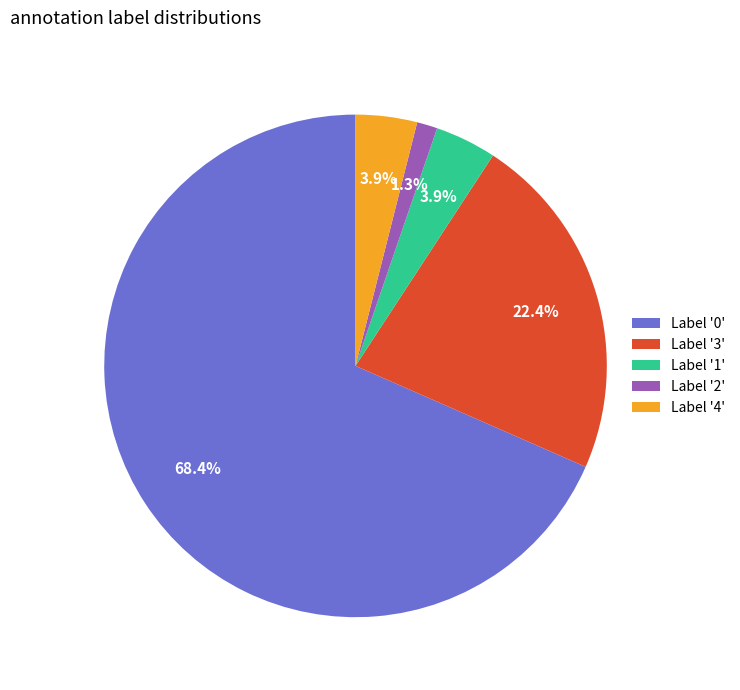

Which category has the biggest portion of the pie?

Label '0'